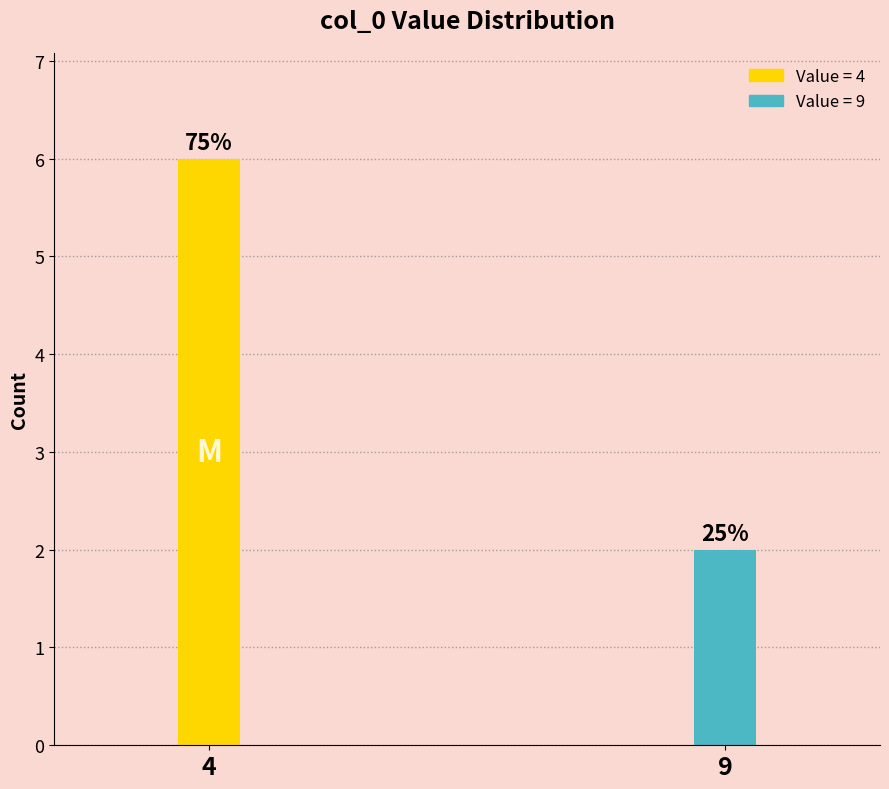

Are the bars horizontal?

No